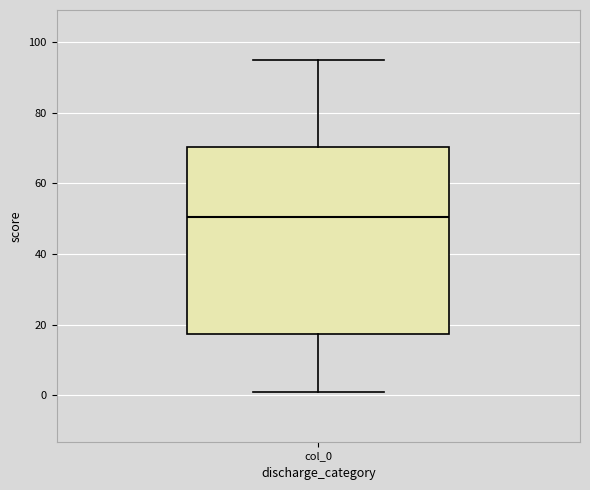

Where does the median line of the box for col_0 sit on the y-axis? The values are not printed on the chart, so give them approximately, as read against the axis.

50